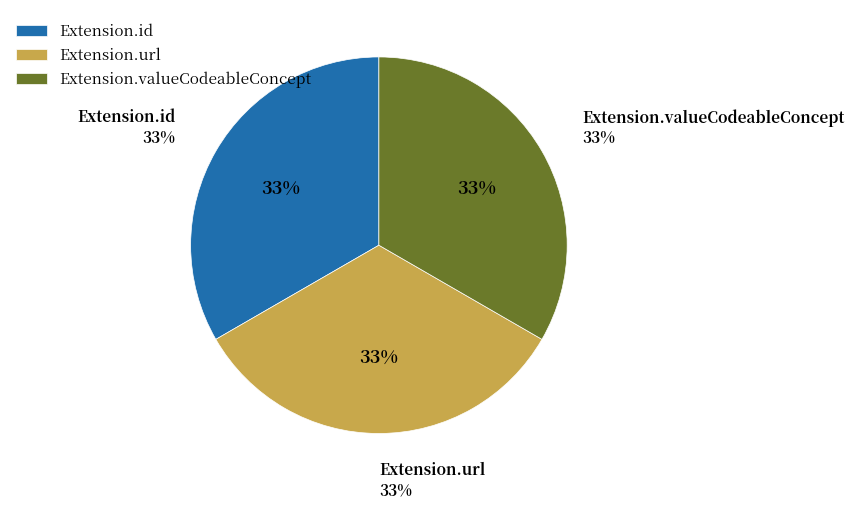

What is the largest slice in the pie chart?

Extension.url